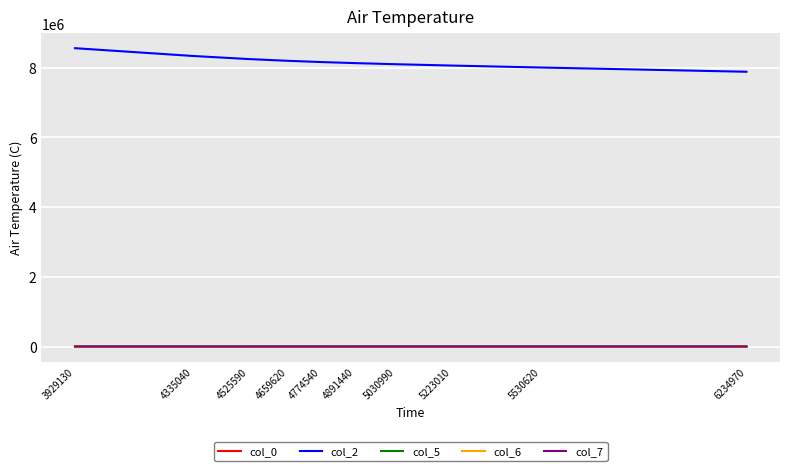

What is the minimum value shown in the chart?

7.9